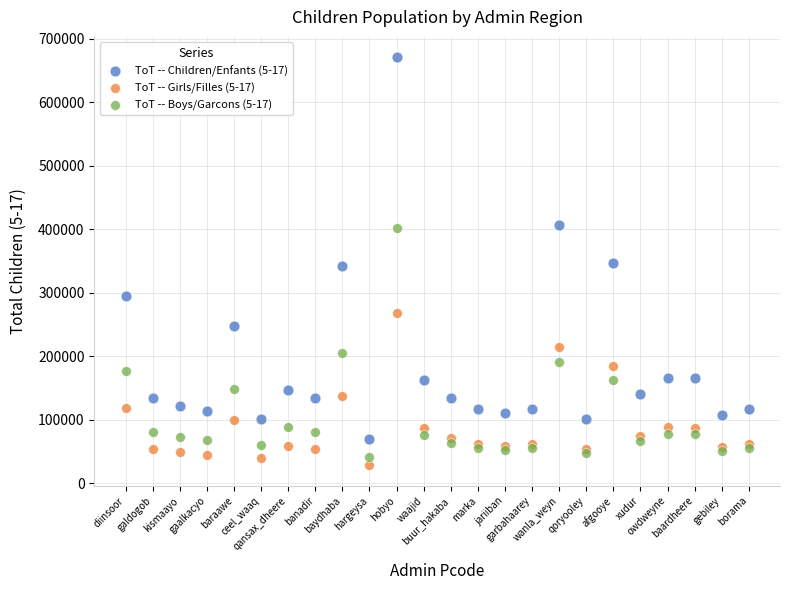

What are all the series names shown in the legend?

ToT -- Children/Enfants (5-17), ToT -- Girls/Filles (5-17), ToT -- Boys/Garcons (5-17)